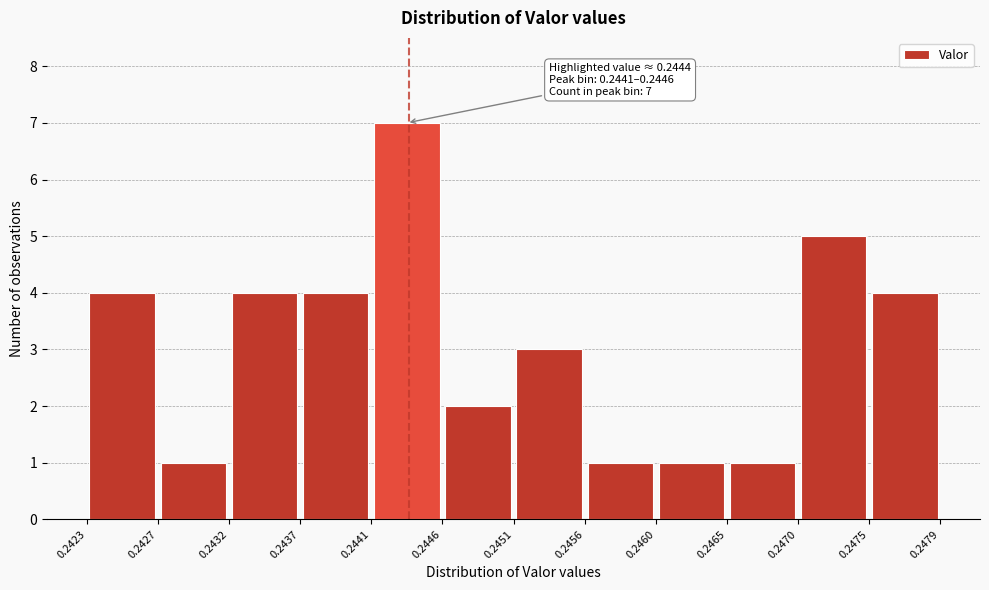

Which range on the x-axis has the tallest bar?

0.2441 to 0.2446